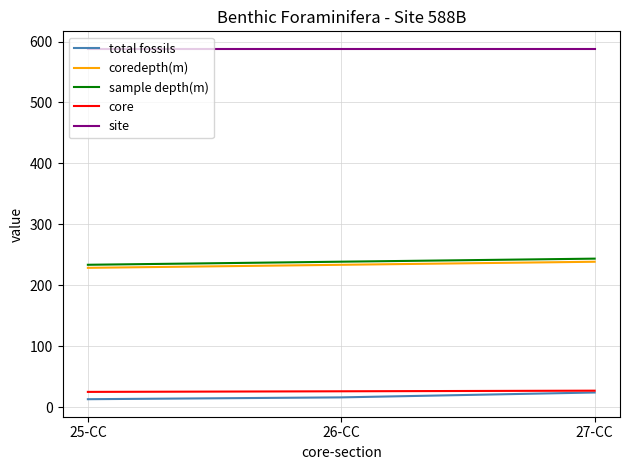

What is the minimum value for site?

588.0